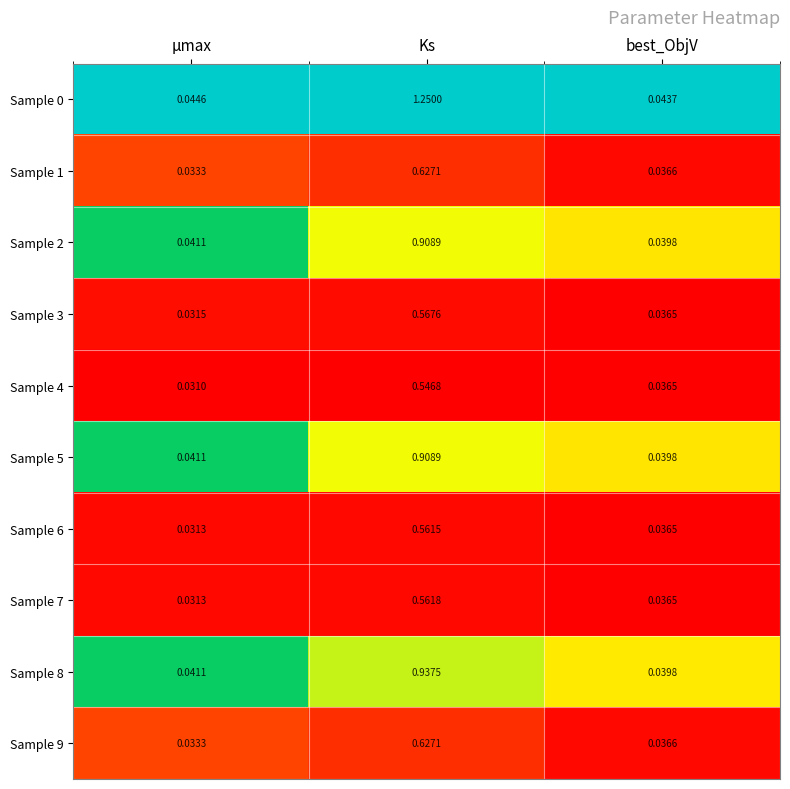

List the labels in order of Sample 1 value, largest first.

Ks, best_ObjV, μmax